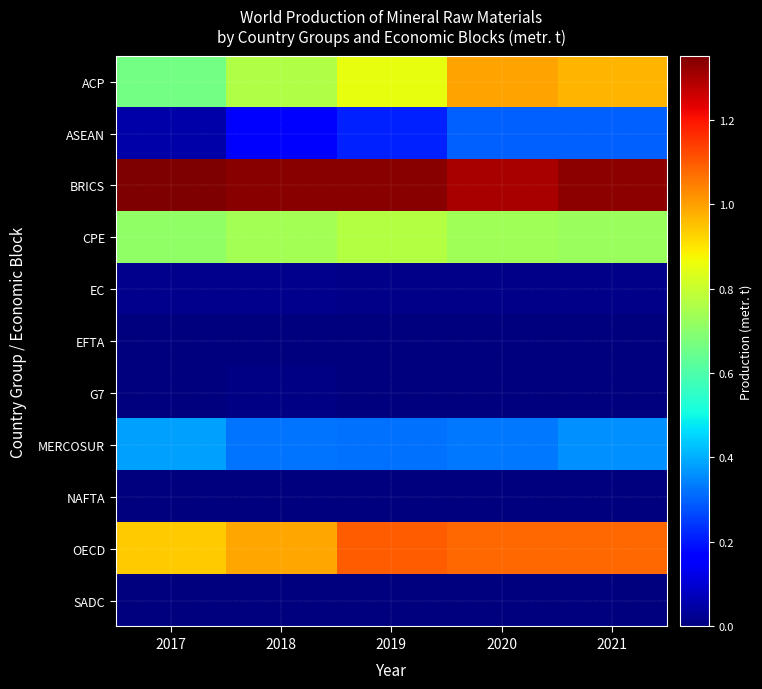

At 2020, list the series in order from smallest to largest.

EFTA, SADC, NAFTA, G7, EC, ASEAN, MERCOSUR, CPE, ACP, OECD, BRICS